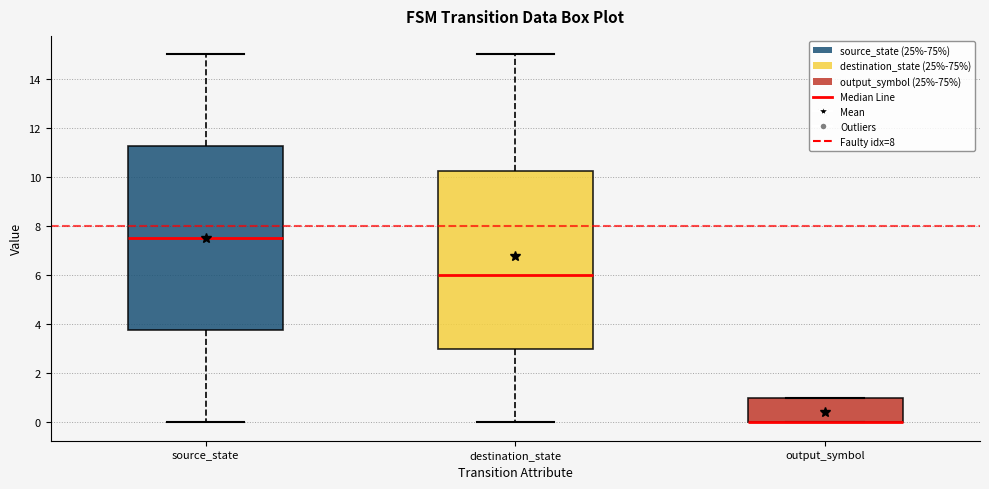

Reading left to right, read every box against the y-axis: the position of its median line, the range the box covers, and the ends of its whiskers. The values are not printed on the chart, so give them approximately, as read against the axis.

source_state: median 7.6, box 3.8 to 11.2, whiskers 0.0 to 15.0
destination_state: median 6.0, box 3.0 to 10.2, whiskers 0.0 to 15.0
output_symbol: median 0.0 (drawn on the box's lower edge), box 0.0 to 1.0, whiskers 0.0 to 1.0